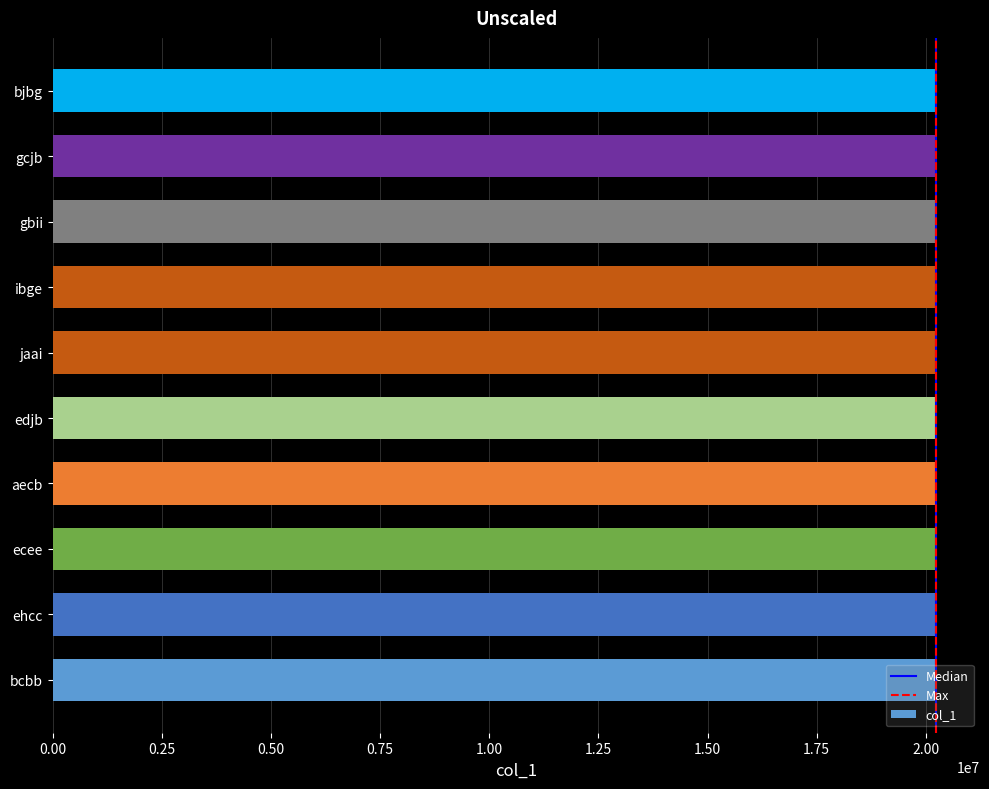

Count the values in the range 20224654 to 20228261.

6